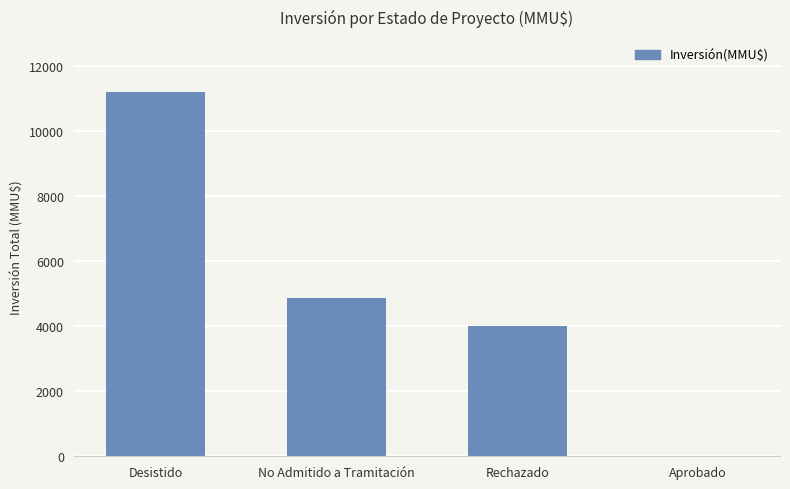

At which label does the data first exceed 4866?

Desistido